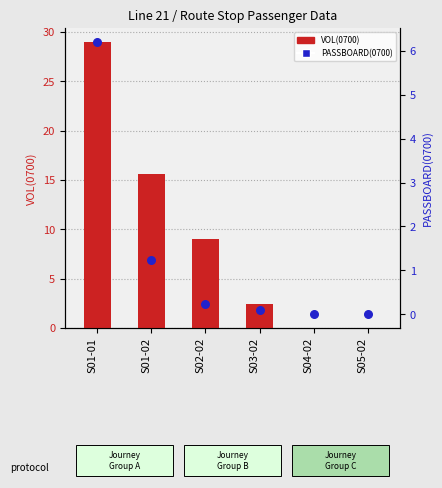

Which series has the widest spread of Y values?

VOL(0700)